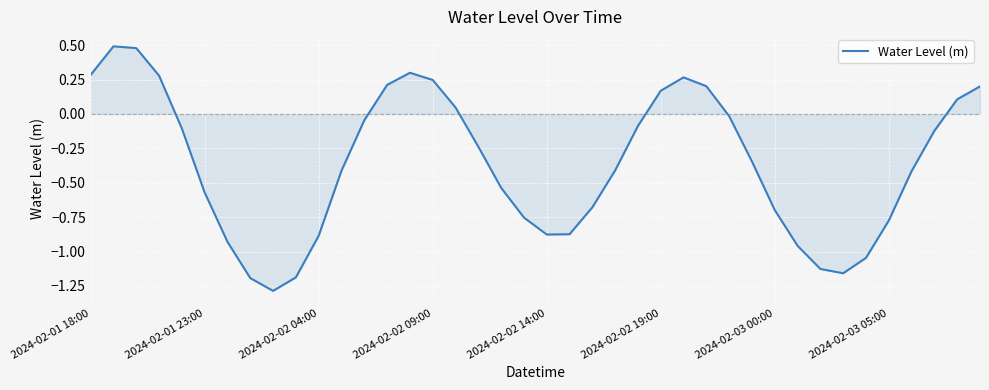

How many distinct data groups are displayed?

1